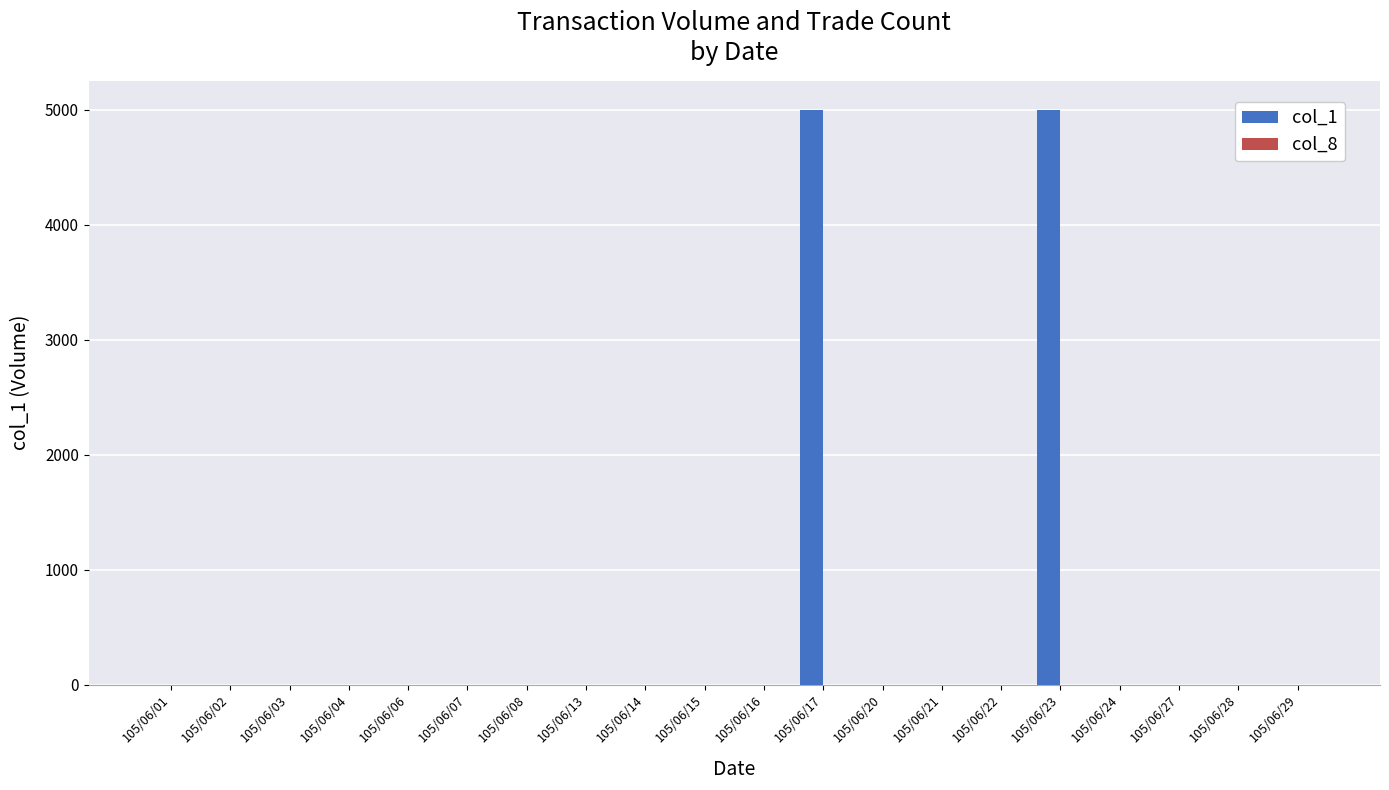

What is the maximum value shown in the chart?

5000